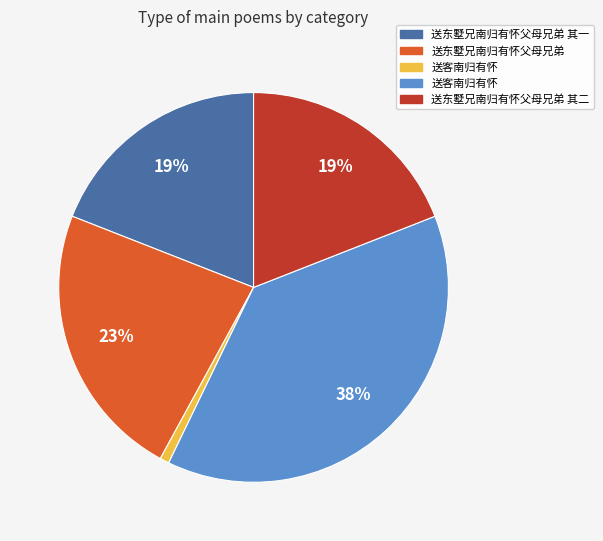

To the nearest percent, what is the average slice percentage?

20%